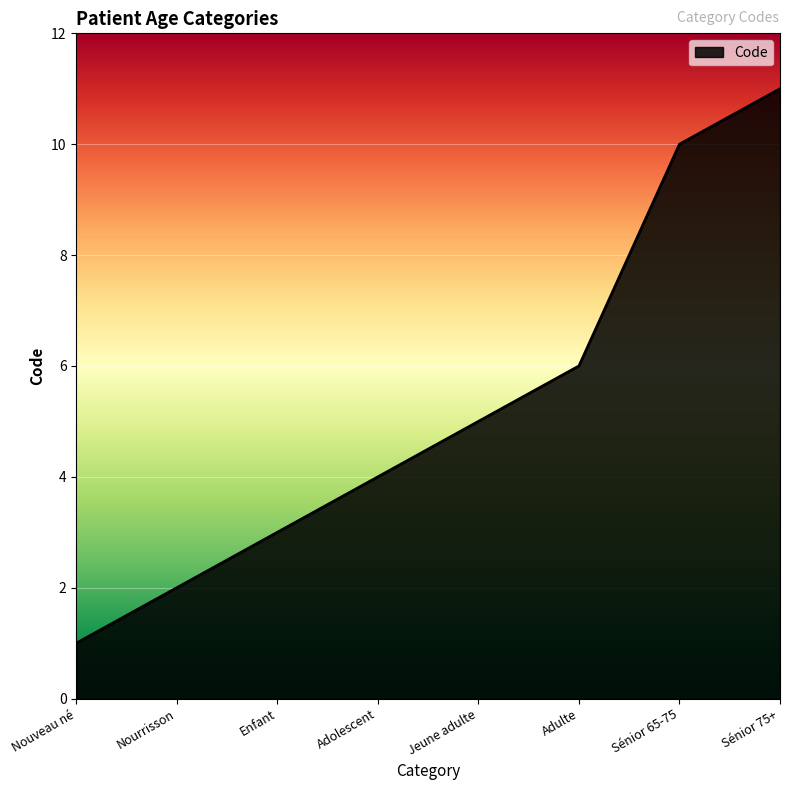

The chart shows a value of 1 at Nouveau né. True or false?

True